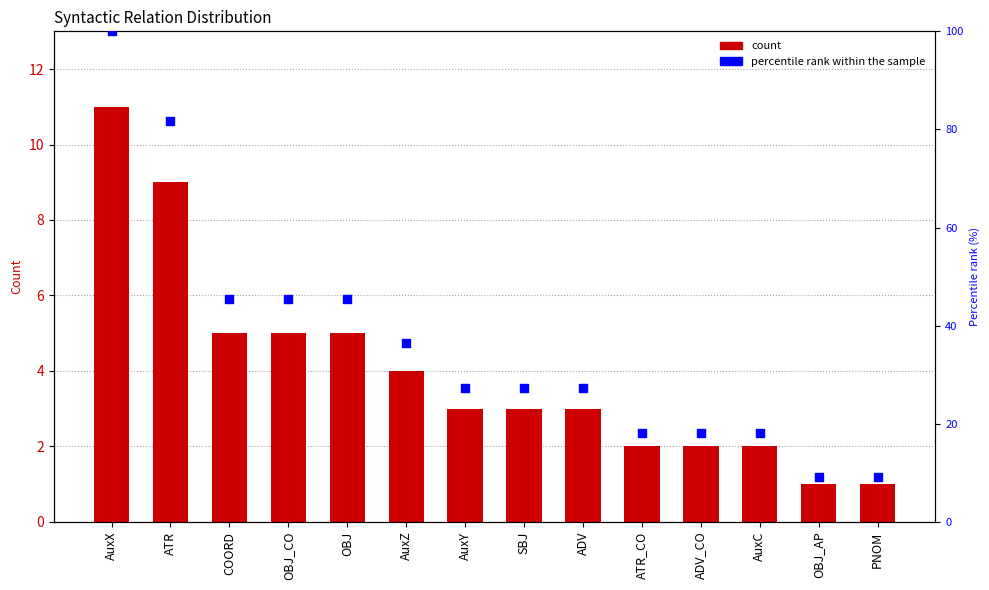

At which category is the sum across all series the highest?

AuxX